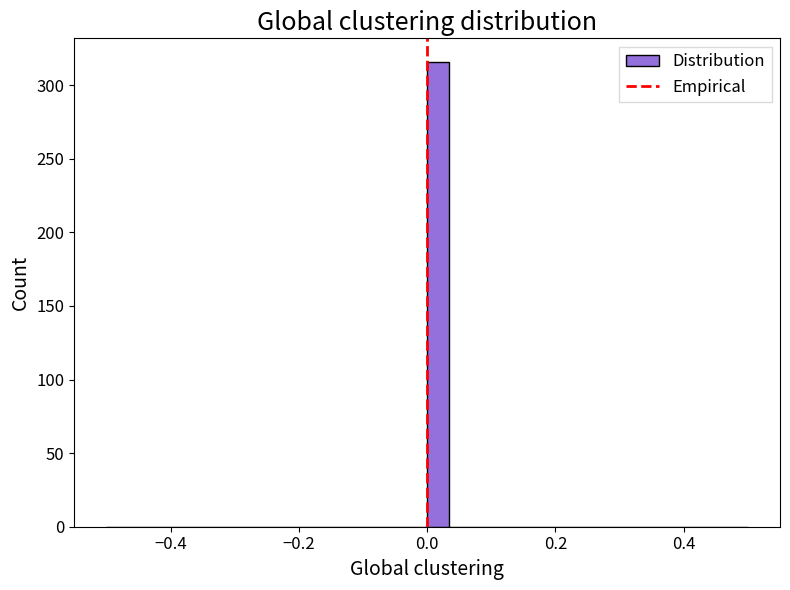

Read against the x-axis, roughly where is the centre of the tallest bar?

0.02